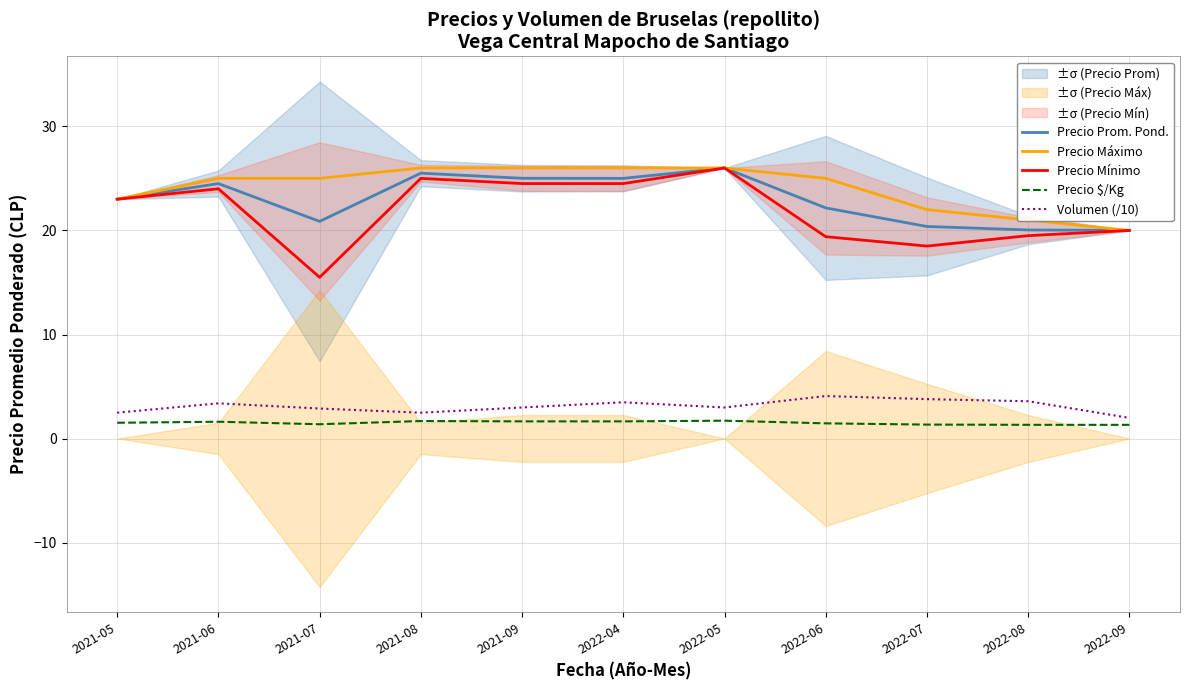

True or false: Precio Mínimo and Precio Prom. Pond. intersect in this chart.

False